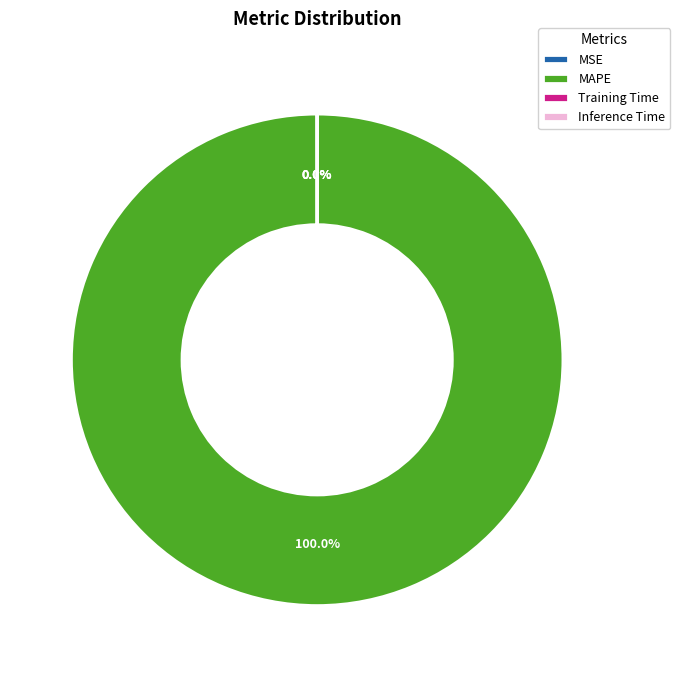

What percentage is the MAPE slice, to the nearest percent?

100%